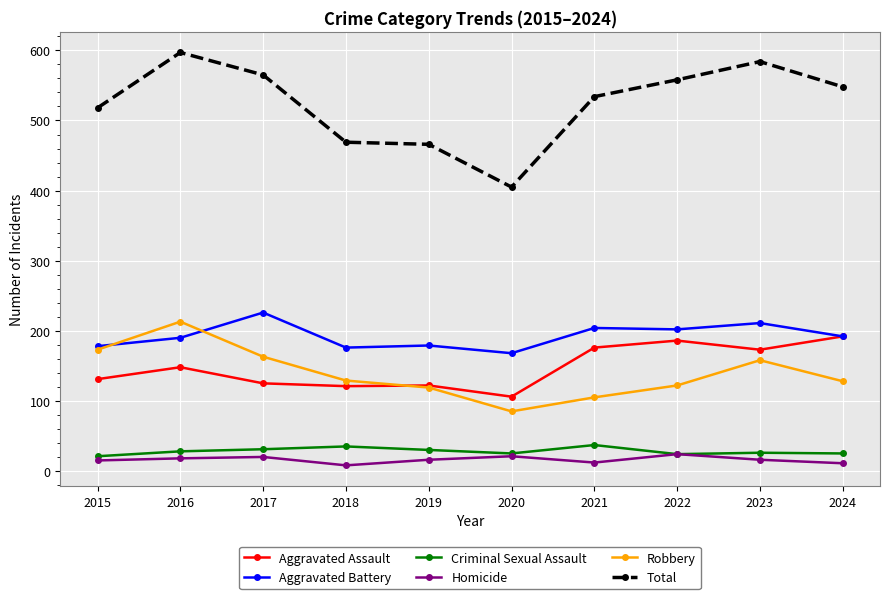

True or false: Homicide and Robbery cross at least once.

False